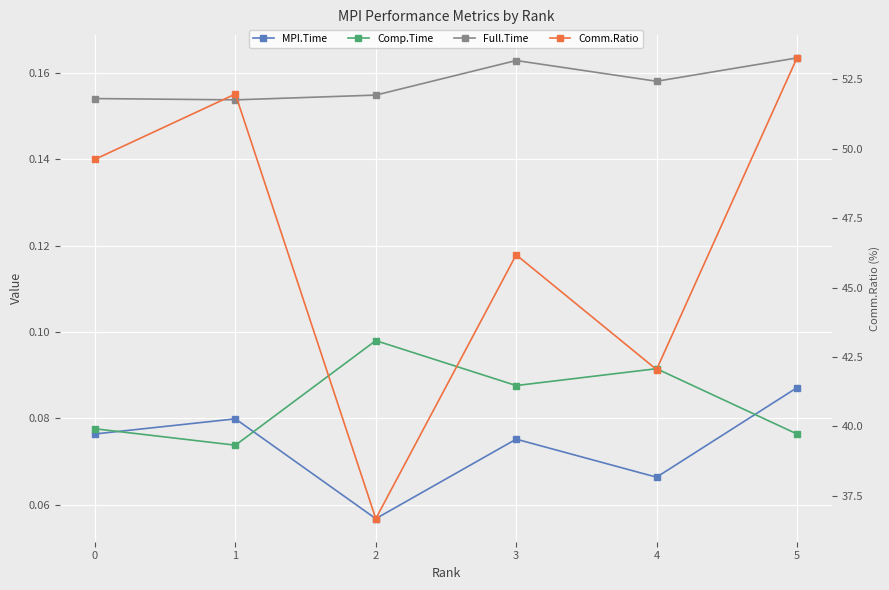

True or false: MPI.Time has a value of 0.1 at 2.

True